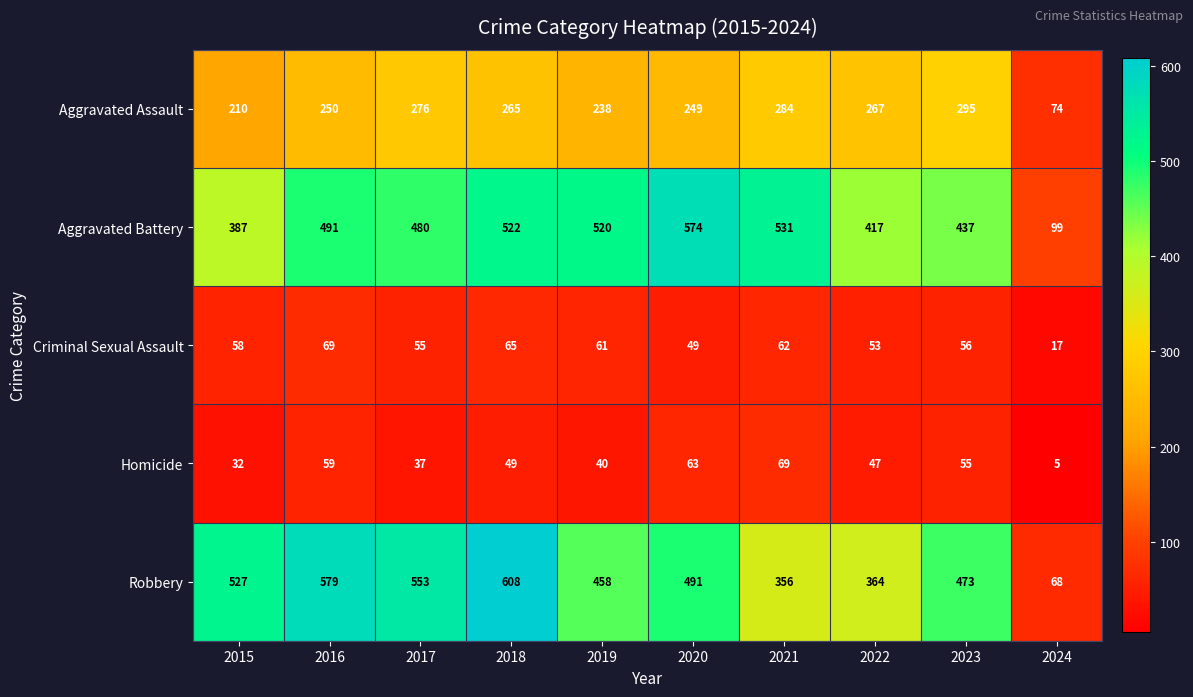

Which category has the lowest value across all series?

2024